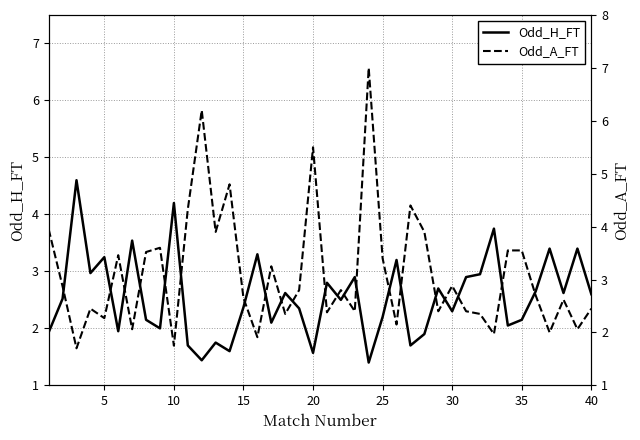

What is the highest value of the Odd_A_FT series?

7.0